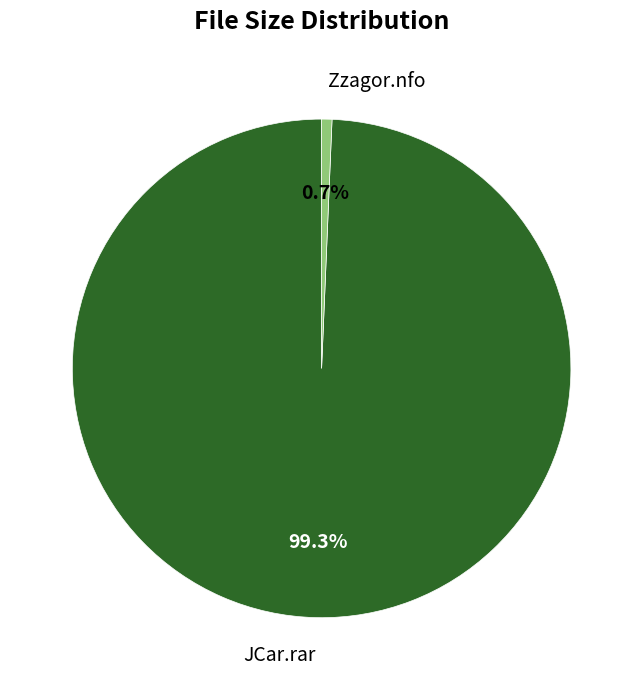

Combined, what portion of the pie is JCar.rar and Zzagor.nfo?

100.0%